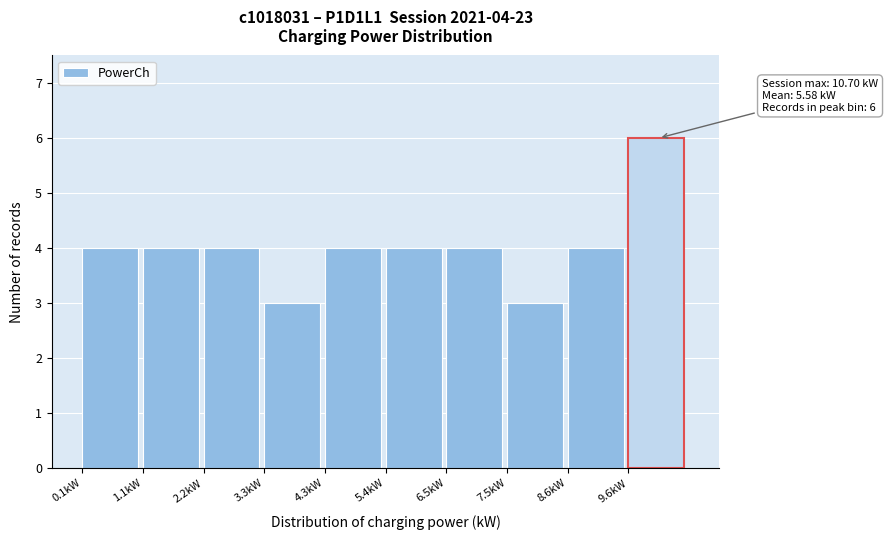

Over which range of the x-axis is the bar tallest?

9.6 to 10.8